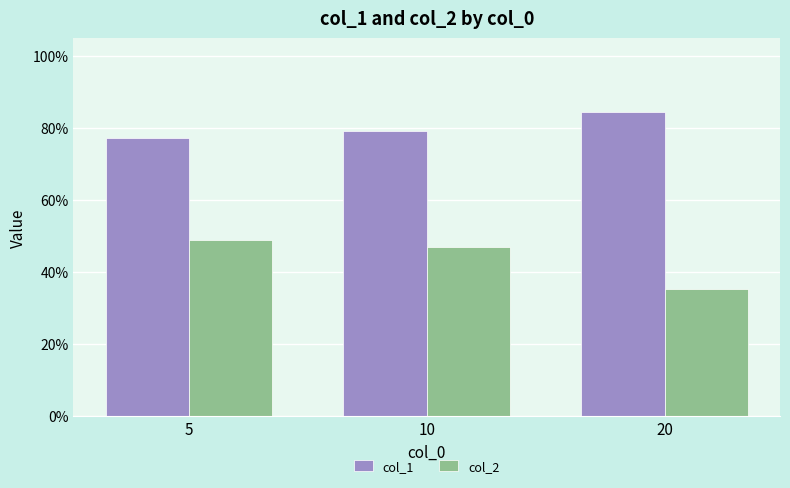

At which label does col_2 reach its peak?

5